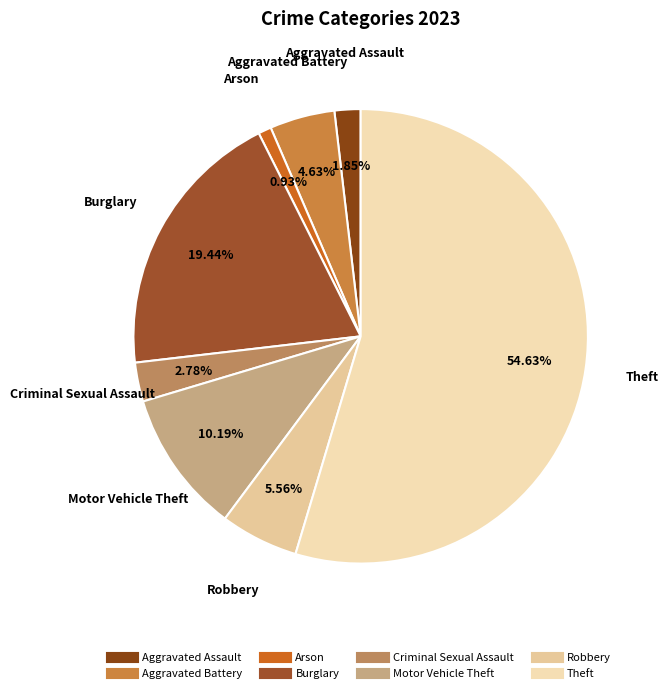

Does Theft account for over 50% of the chart?

Yes